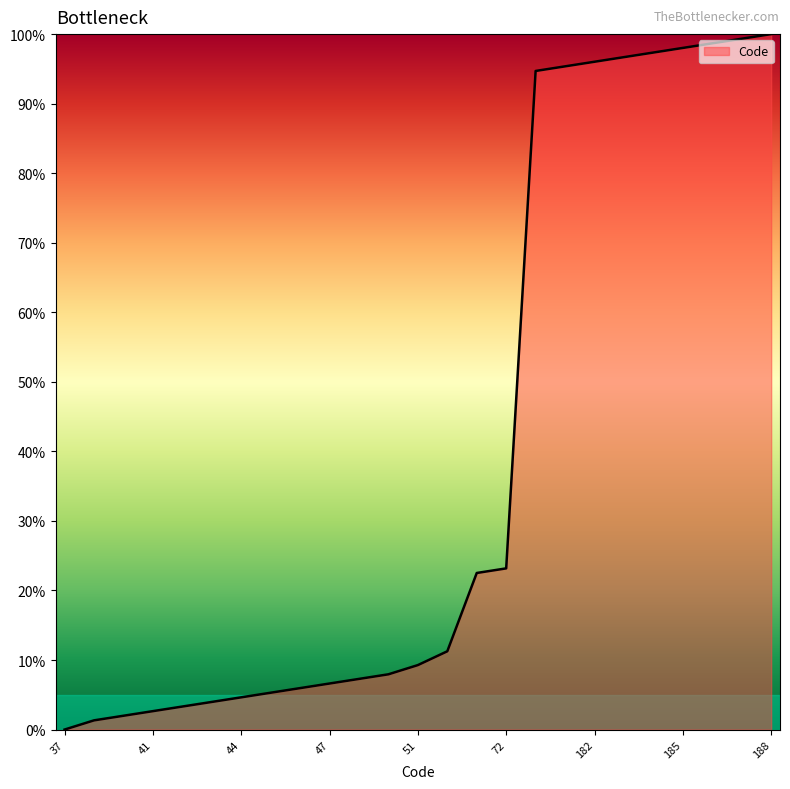

What is the greatest value displayed?

100.0